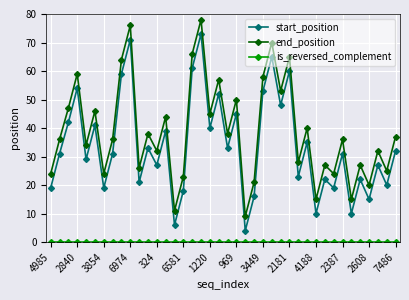

What is the average value of the end_position series?

39